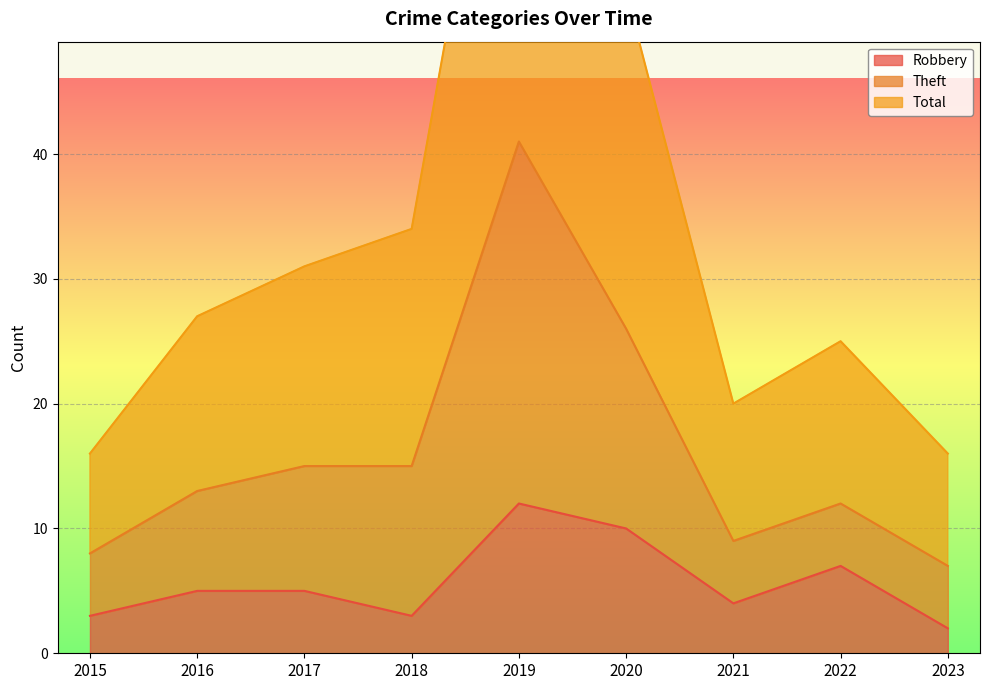

True or false: Theft has more than 1 points higher than both neighbors.

True